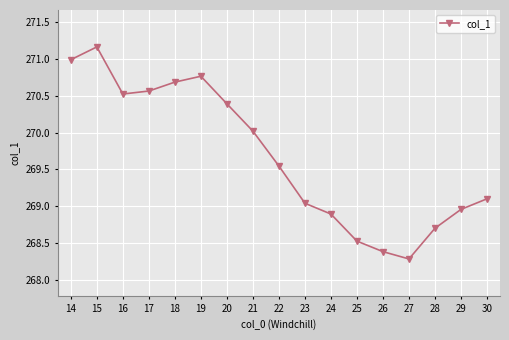

True or false: there are more than 0 points higher than both neighbors.

True